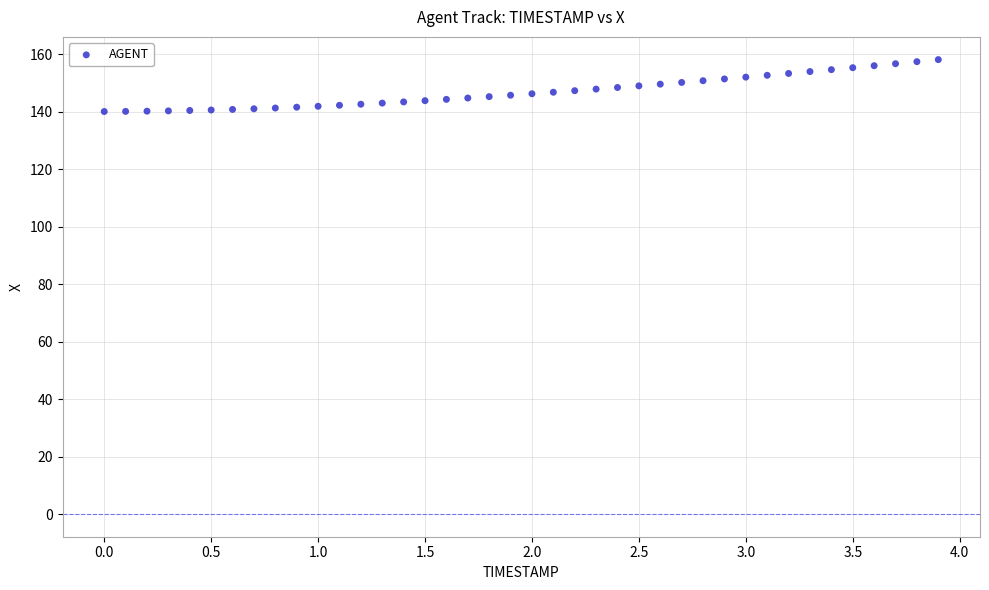

What is the range of X values (max minus min)?

3.9